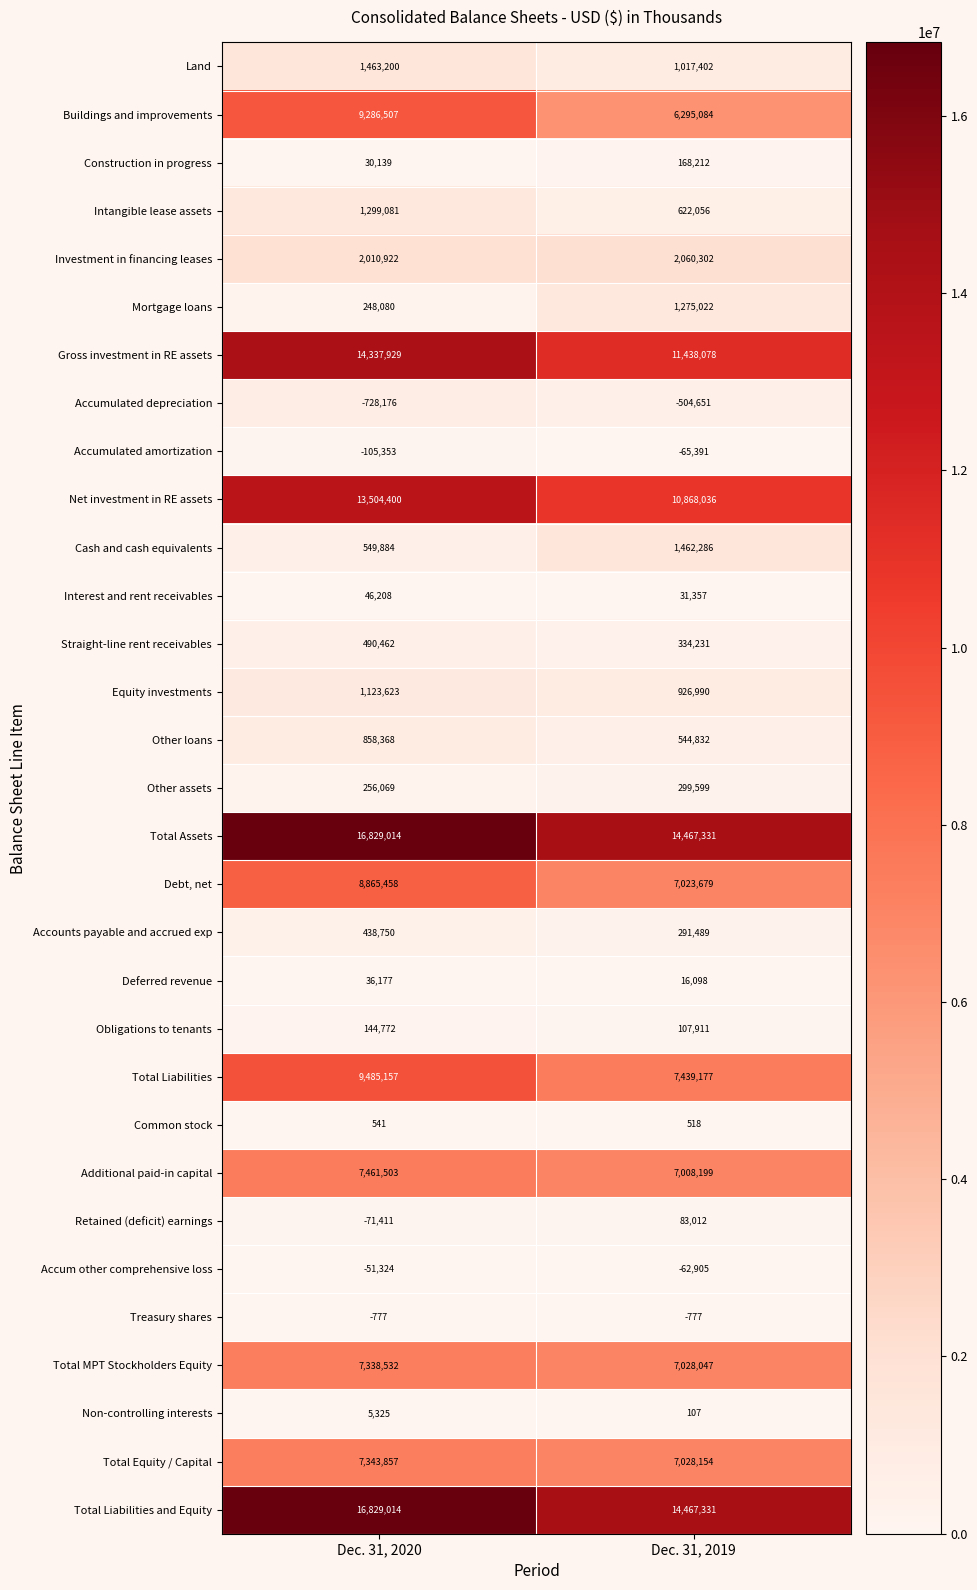

What is the spread (max minus min) of values at Dec. 31, 2019?

14971982